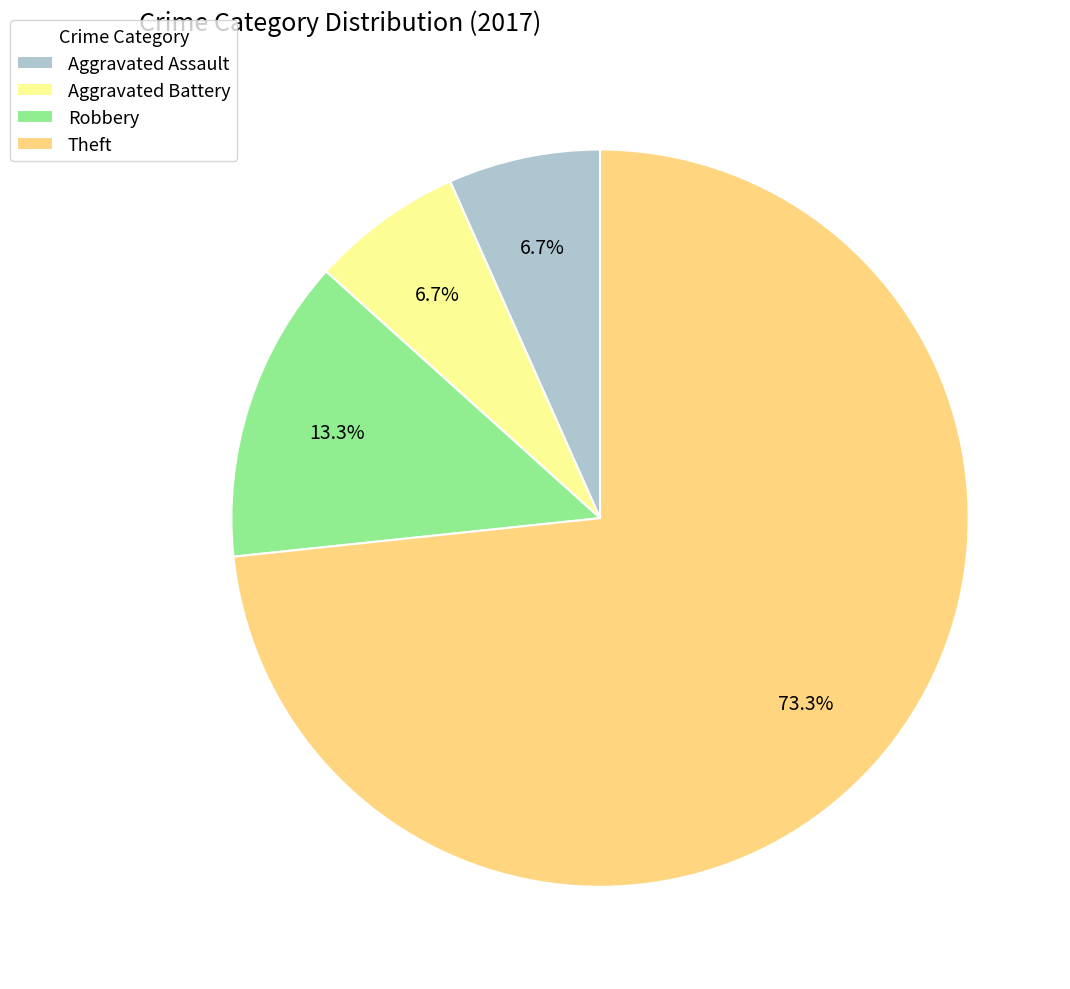

What is the largest slice in the pie chart?

Theft